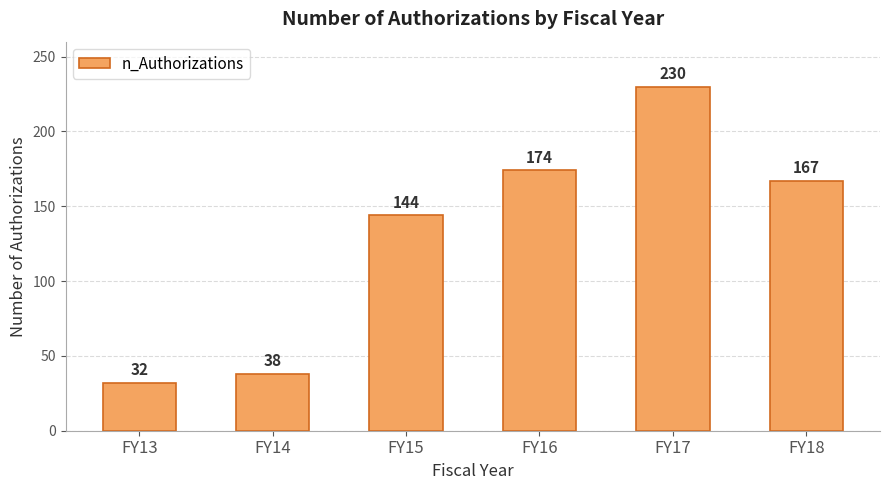

What is the approximate value at FY15?

144